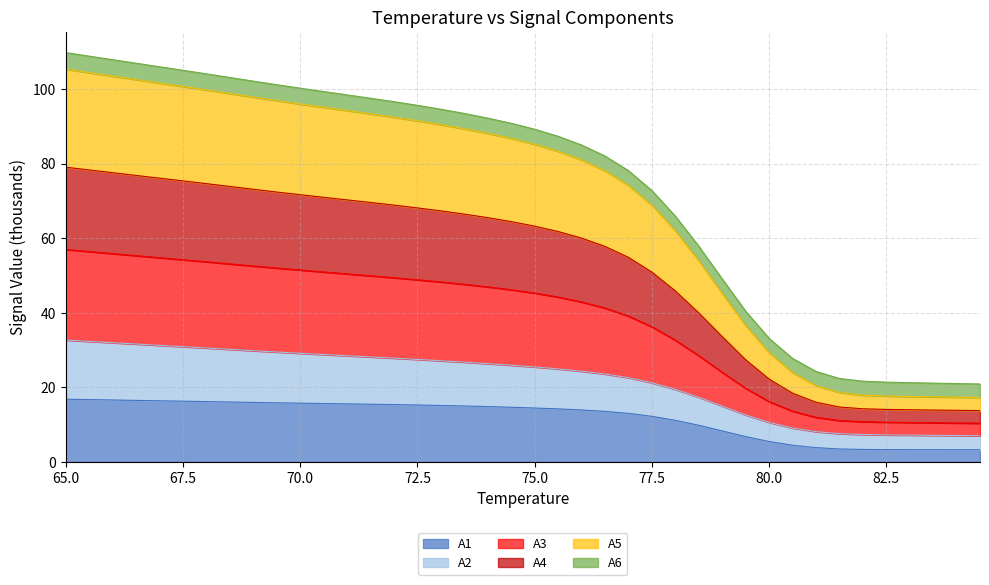

What value does the A2 series have at 76.0?

24.4